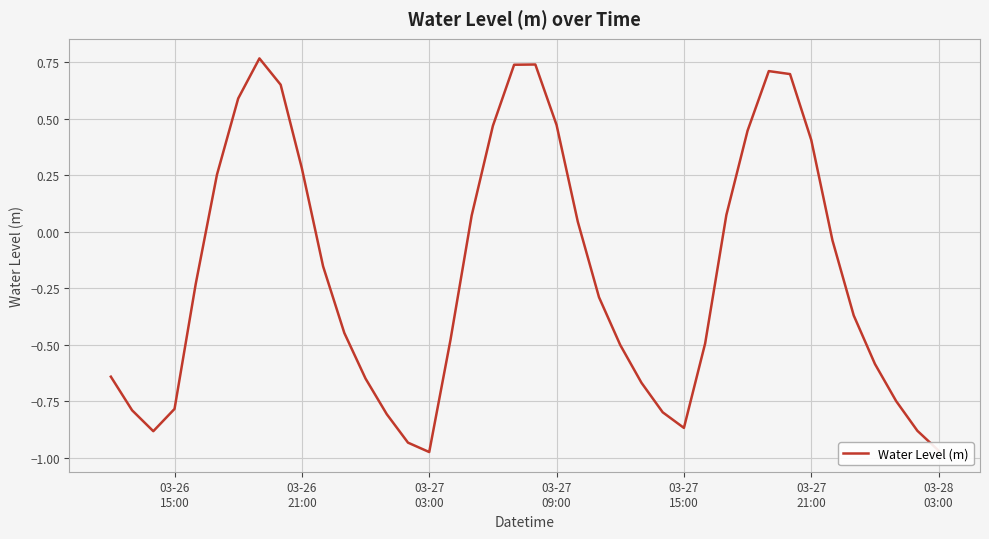

What is the difference between the maximum and minimum values?

1.7